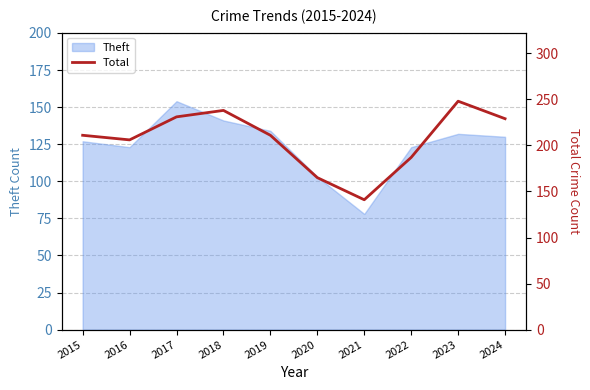

What is the change in value from 2020 to 2021?

-24